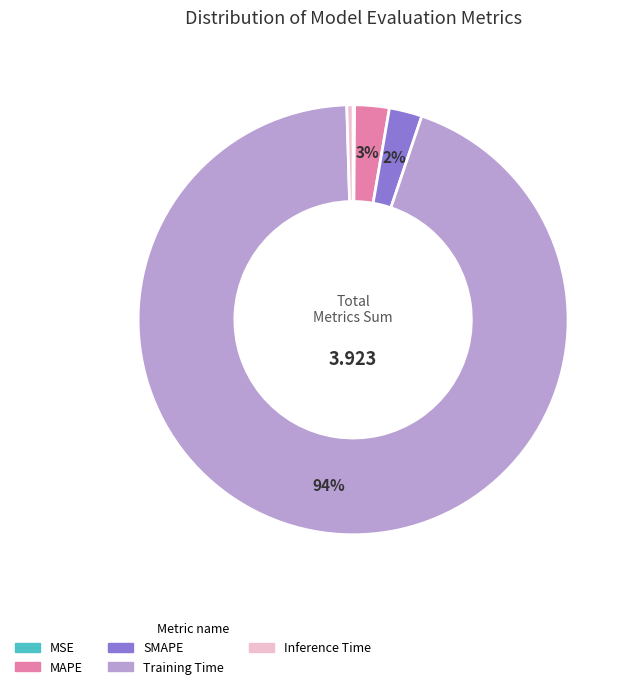

Is the sum of Training Time and SMAPE greater than half?

Yes